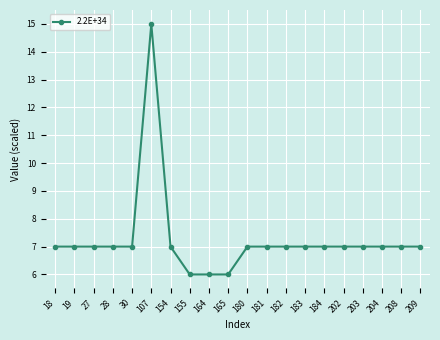

What is the difference between the second highest and second lowest values?

1